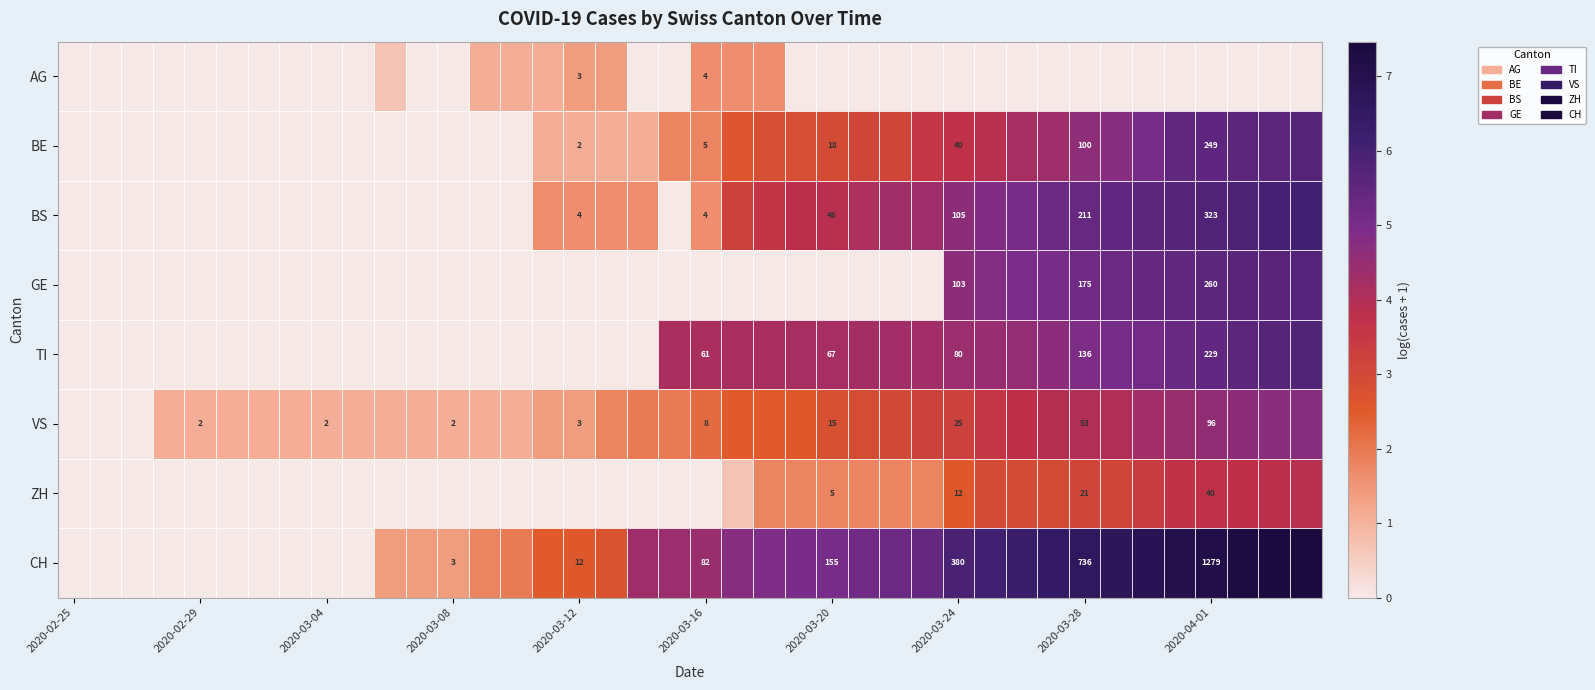

What is the difference between the highest and lowest values at 13?

1.8